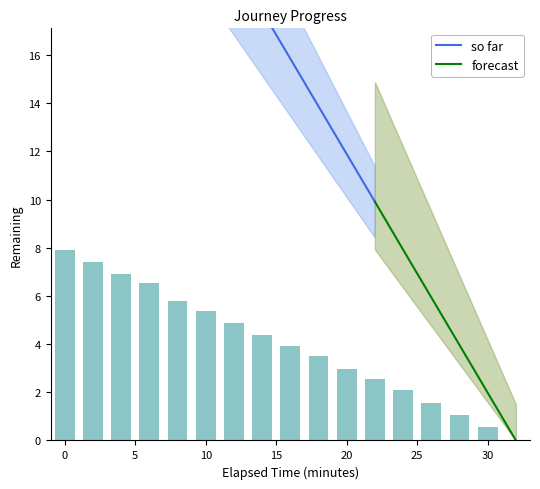

Reading left to right, what are all the values shown in this chart?

0.0=7.9	2.0=7.4	4.0=6.9	6.0=6.6	8.0=5.8	10.0=5.4	12.0=4.9	14.0=4.4	16.0=3.9	18.0=3.5	20.0=3.0	22.0=2.5	24.0=2.1	26.0=1.5	28.0=1.0	30.0=0.6	32.0=0.0